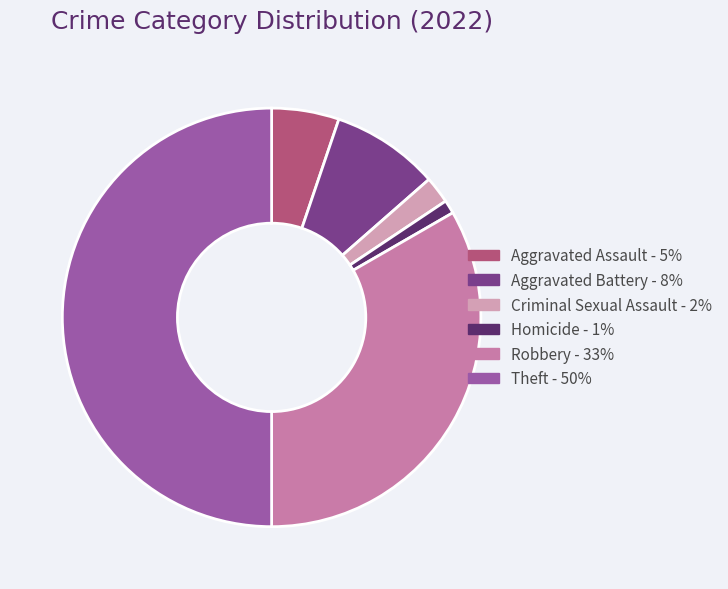

Rank the categories by value from lowest to highest.

Homicide, Criminal Sexual Assault, Aggravated Assault, Aggravated Battery, Robbery, Theft